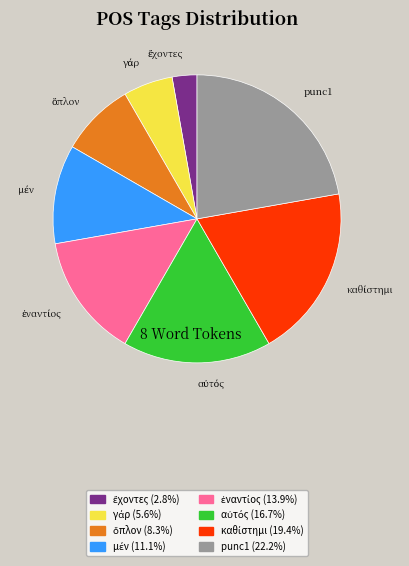

Is there a majority slice in this chart?

No